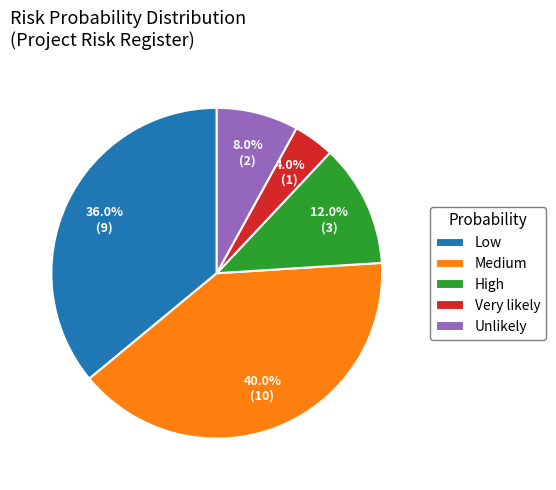

To the nearest percent, what is the difference between the High and Low slice percentages?

24%